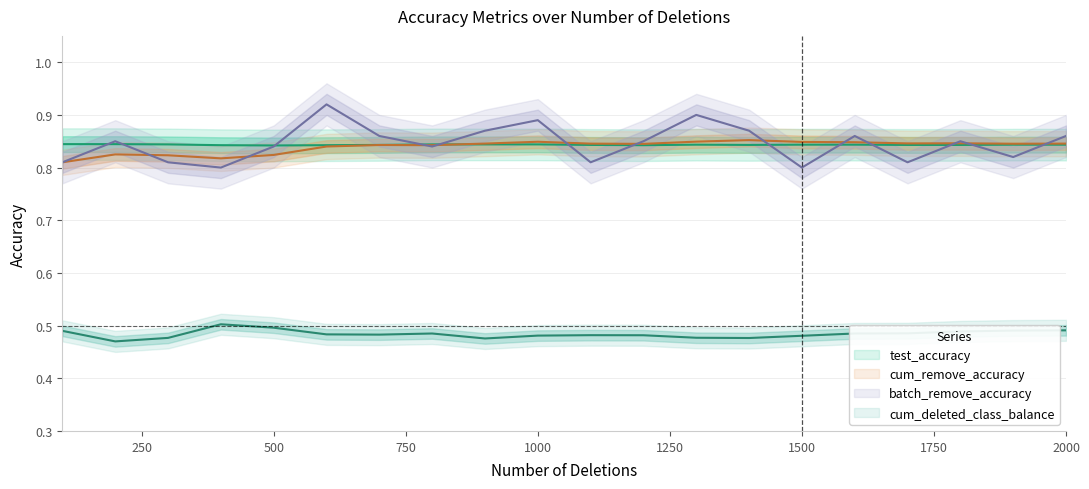

After their last crossing, which series has the higher values: test_accuracy or cum_remove_accuracy?

cum_remove_accuracy